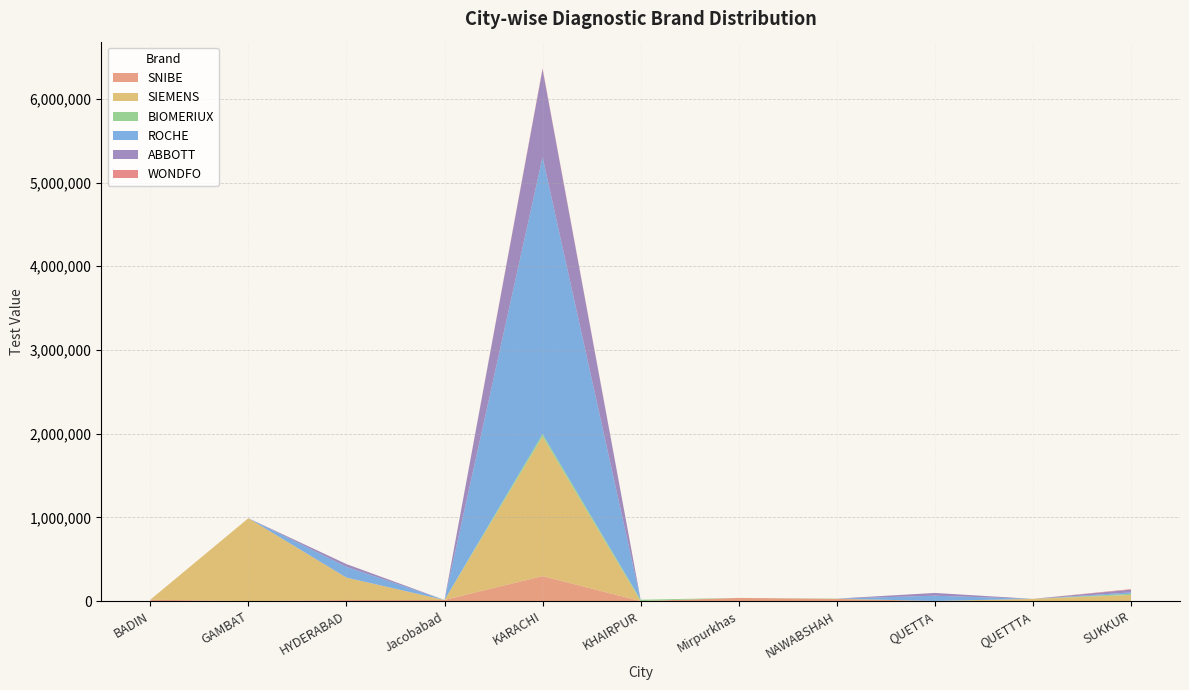

Reading left to right, list all the values displayed in this chart.

SNIBE: BADIN=16500	GAMBAT=0	HYDERABAD=13200	Jacobabad=13200	KARACHI=298320	KHAIRPUR=0	Mirpurkhas=37950	NAWABSHAH=26400	QUETTA=1650	QUETTTA=0	SUKKUR=1320
SIEMENS: BADIN=0	GAMBAT=990000	HYDERABAD=267300	Jacobabad=0	KARACHI=1666500	KHAIRPUR=0	Mirpurkhas=0	NAWABSHAH=0	QUETTA=0	QUETTTA=26400	SUKKUR=72600
BIOMERIUX: BADIN=0	GAMBAT=0	HYDERABAD=0	Jacobabad=0	KARACHI=31350	KHAIRPUR=16500	Mirpurkhas=0	NAWABSHAH=3300	QUETTA=0	QUETTTA=0	SUKKUR=13200
ROCHE: BADIN=0	GAMBAT=0	HYDERABAD=128700	Jacobabad=0	KARACHI=3306930	KHAIRPUR=0	Mirpurkhas=0	NAWABSHAH=0	QUETTA=62700	QUETTTA=0	SUKKUR=16500
ABBOTT: BADIN=0	GAMBAT=0	HYDERABAD=33000	Jacobabad=0	KARACHI=1049400	KHAIRPUR=0	Mirpurkhas=0	NAWABSHAH=0	QUETTA=33000	QUETTTA=0	SUKKUR=33000
WONDFO: BADIN=0	GAMBAT=0	HYDERABAD=0	Jacobabad=0	KARACHI=11880	KHAIRPUR=0	Mirpurkhas=0	NAWABSHAH=0	QUETTA=0	QUETTTA=0	SUKKUR=6600